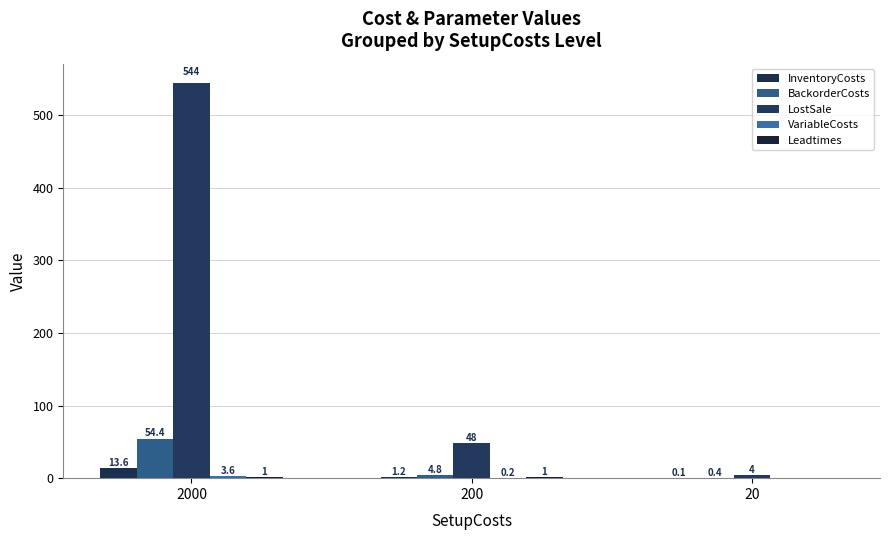

At which label does InventoryCosts reach its peak?

2000